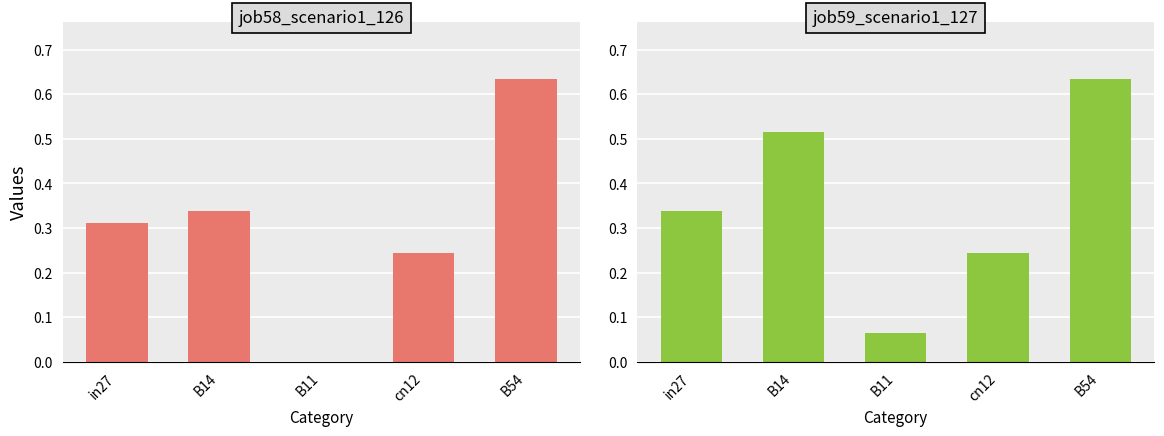

How many data points in job58_scenario1_126 are above 0?

4